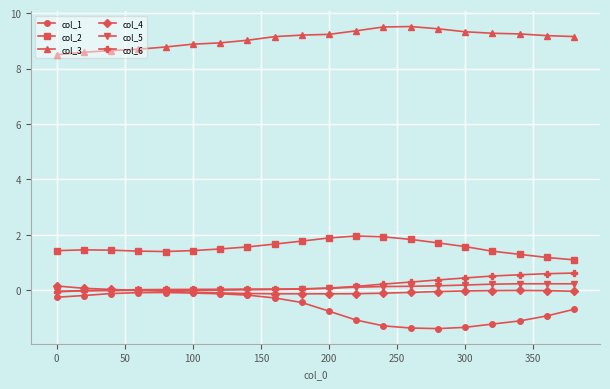

Which series has the largest total across all categories?

col_3